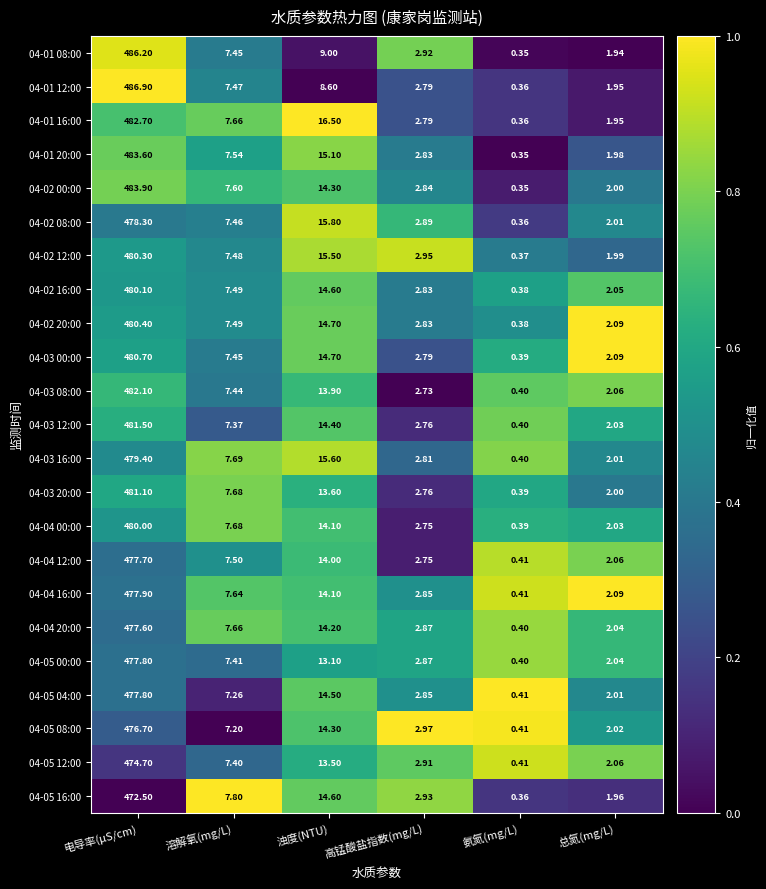

At which label does 04-02 16:00 reach its minimum?

氨氮(mg/L)